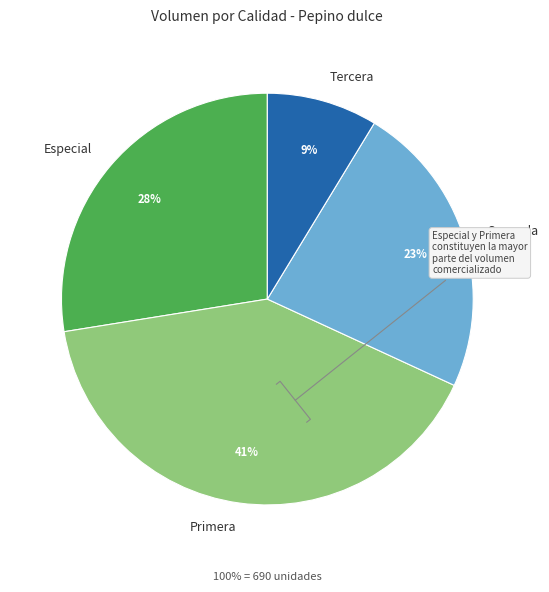

To the nearest percent, what portion does Tercera represent?

9%